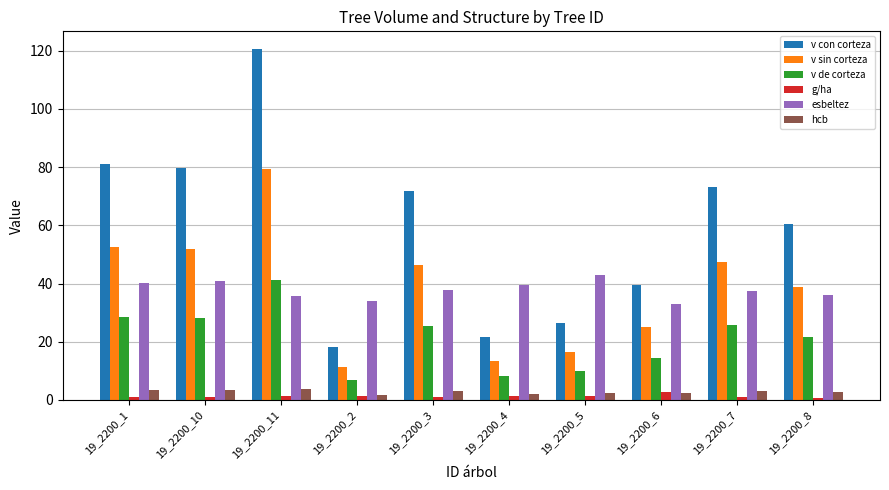

List the labels in order of v con corteza value, largest first.

19_2200_11, 19_2200_1, 19_2200_10, 19_2200_7, 19_2200_3, 19_2200_8, 19_2200_6, 19_2200_5, 19_2200_4, 19_2200_2